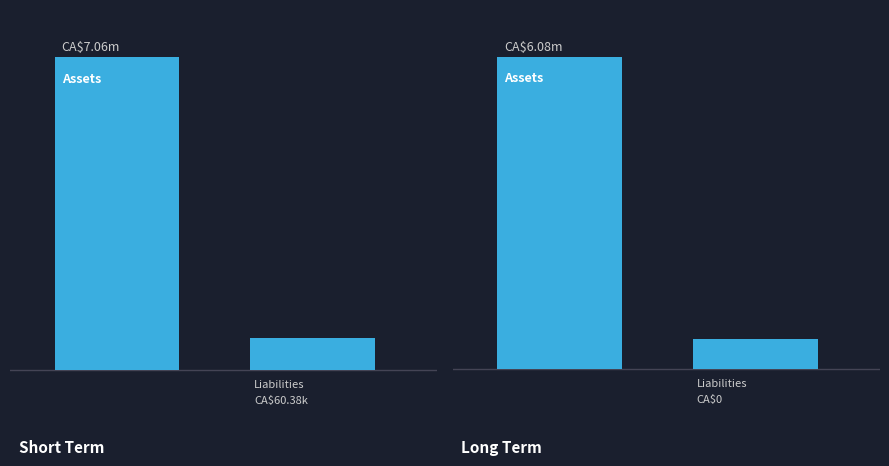

What is the spread (max minus min) of values at 1?

0.4